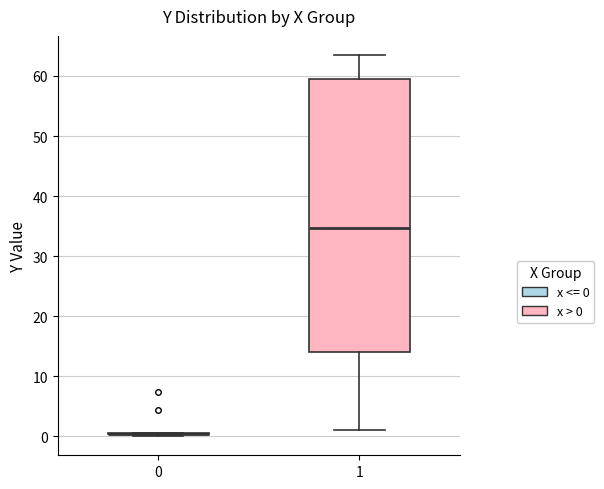

Where does the median line of the box at x = 1 sit on the y-axis? The values are not printed on the chart, so give them approximately, as read against the axis.

35